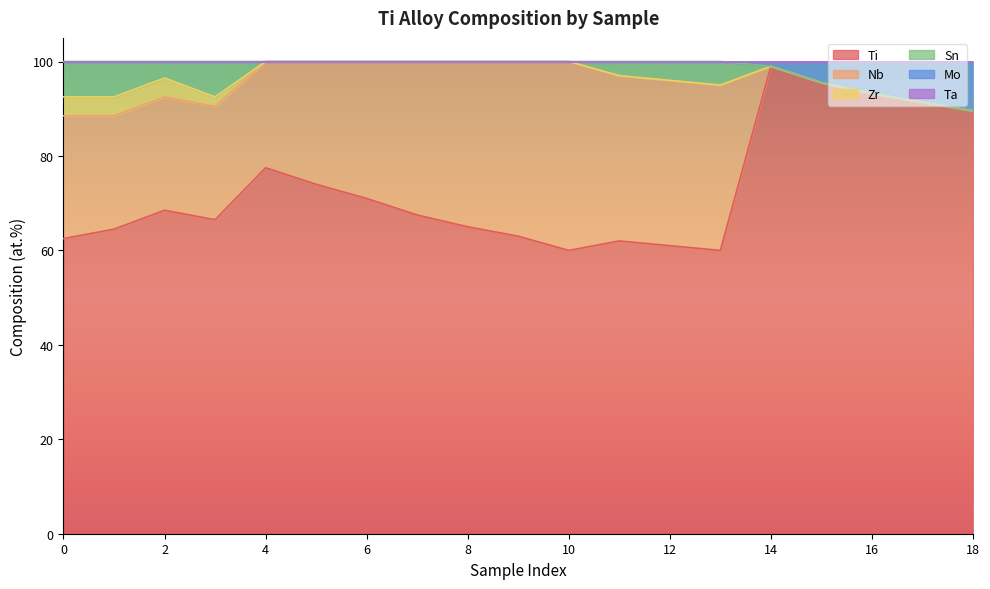

At 13, list the series in order from largest to smallest.

Ti, Nb, Sn, Zr, Mo, Ta